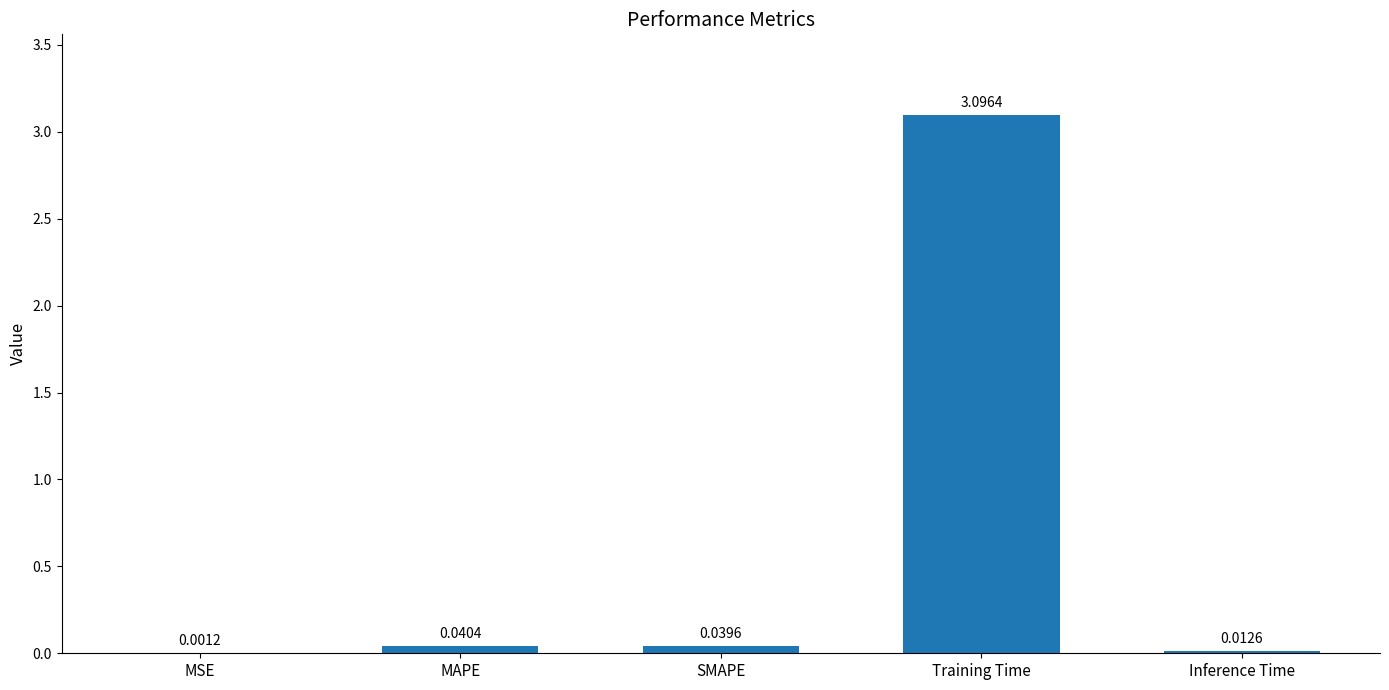

What is the sum of all values?

3.2